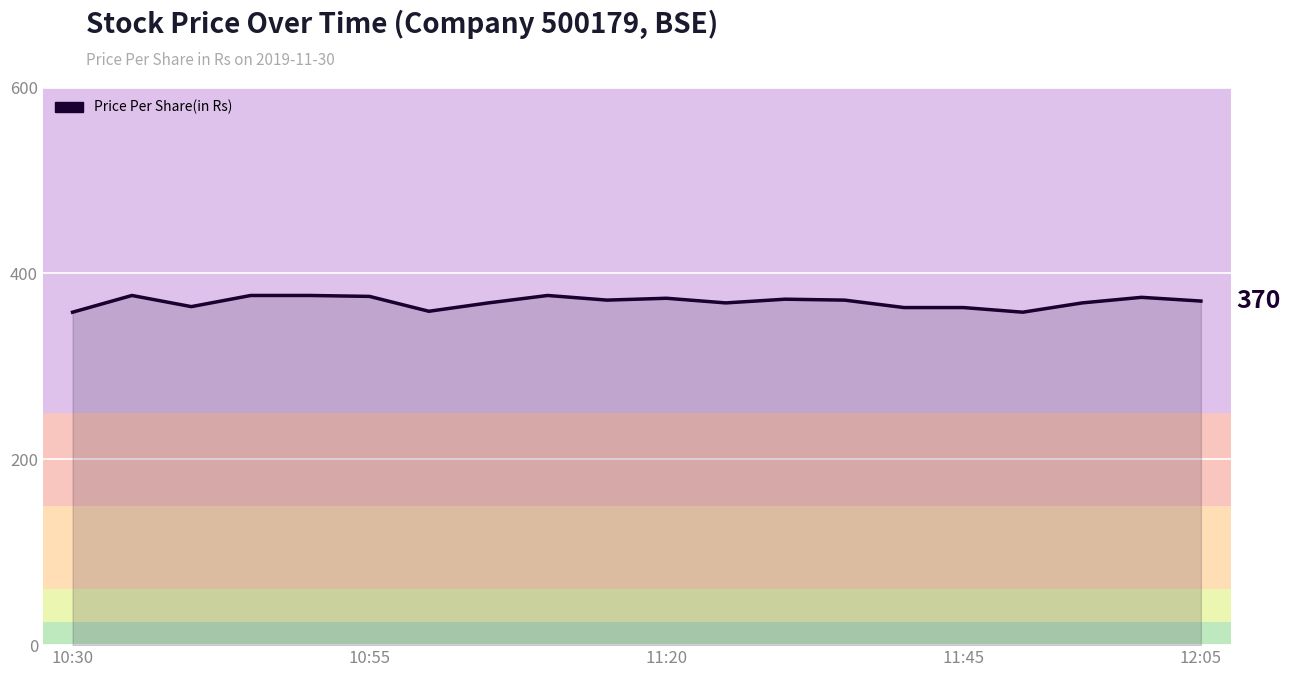

What is the difference between the maximum and minimum values?

18.0